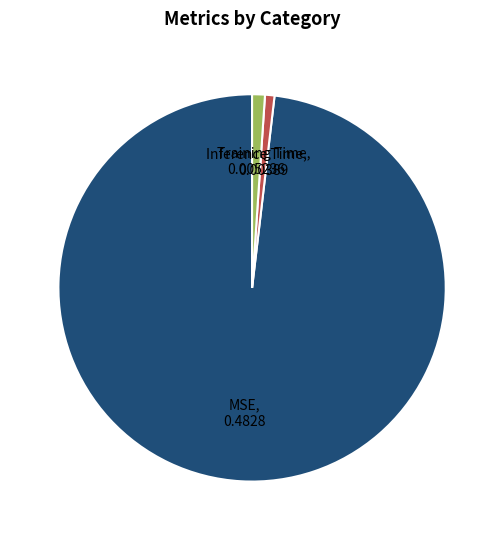

Which category has the biggest portion of the pie?

MSE